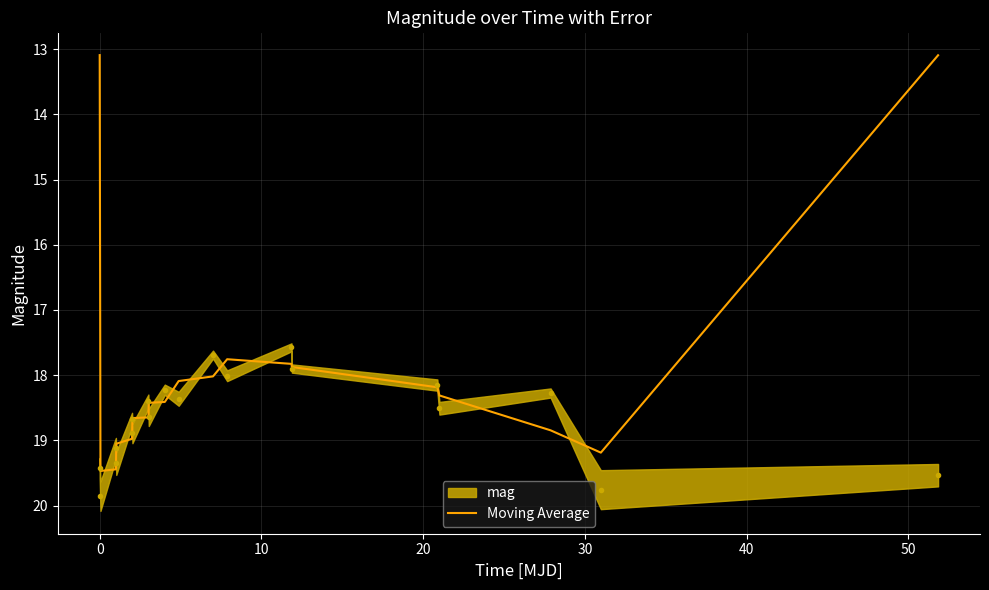

How many lines are shown in the chart?

1